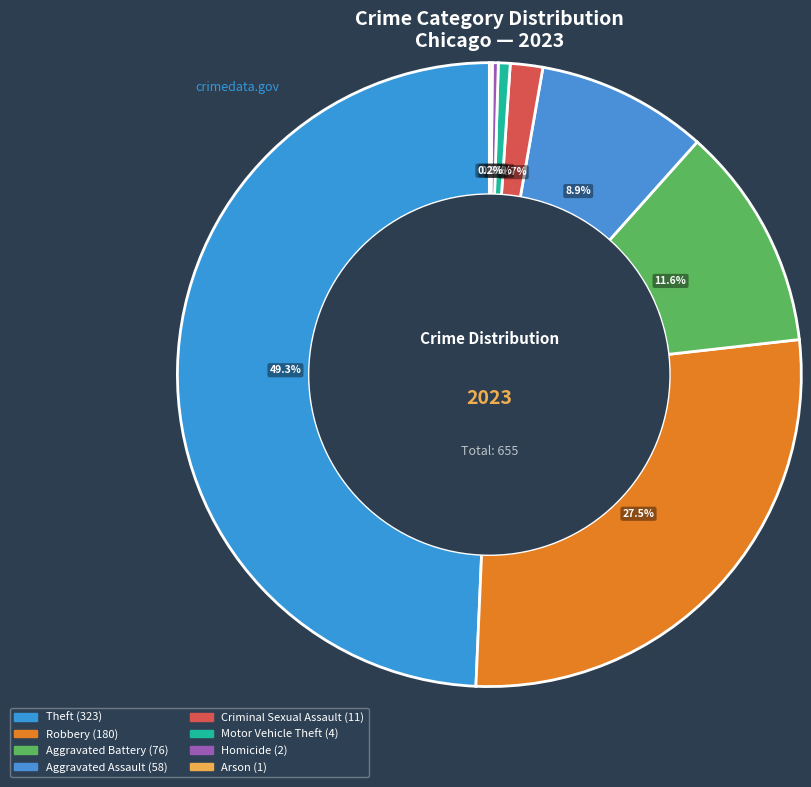

Which category has the biggest portion of the pie?

Theft